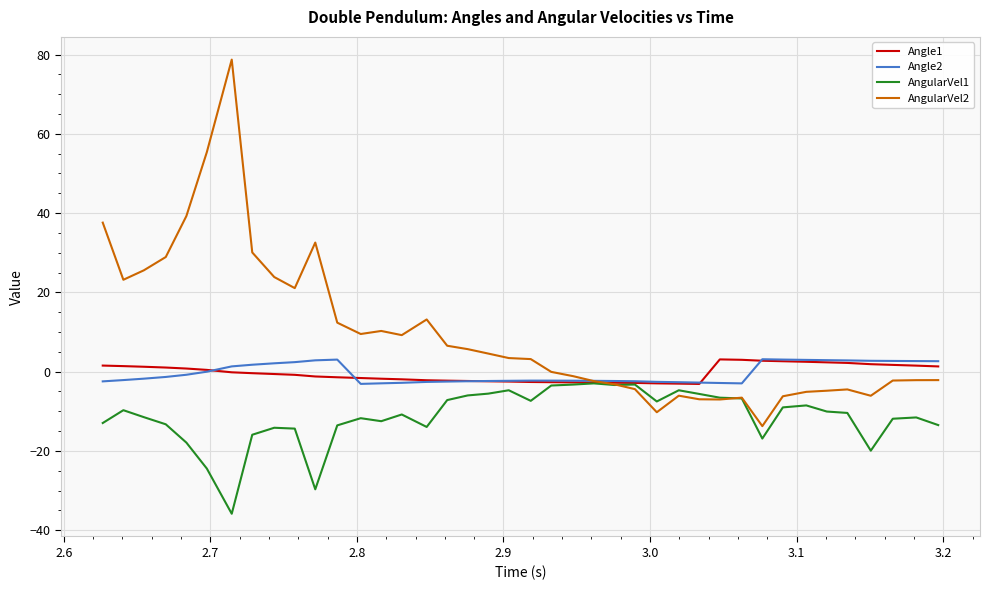

Which series has the largest total across all categories?

AngularVel2